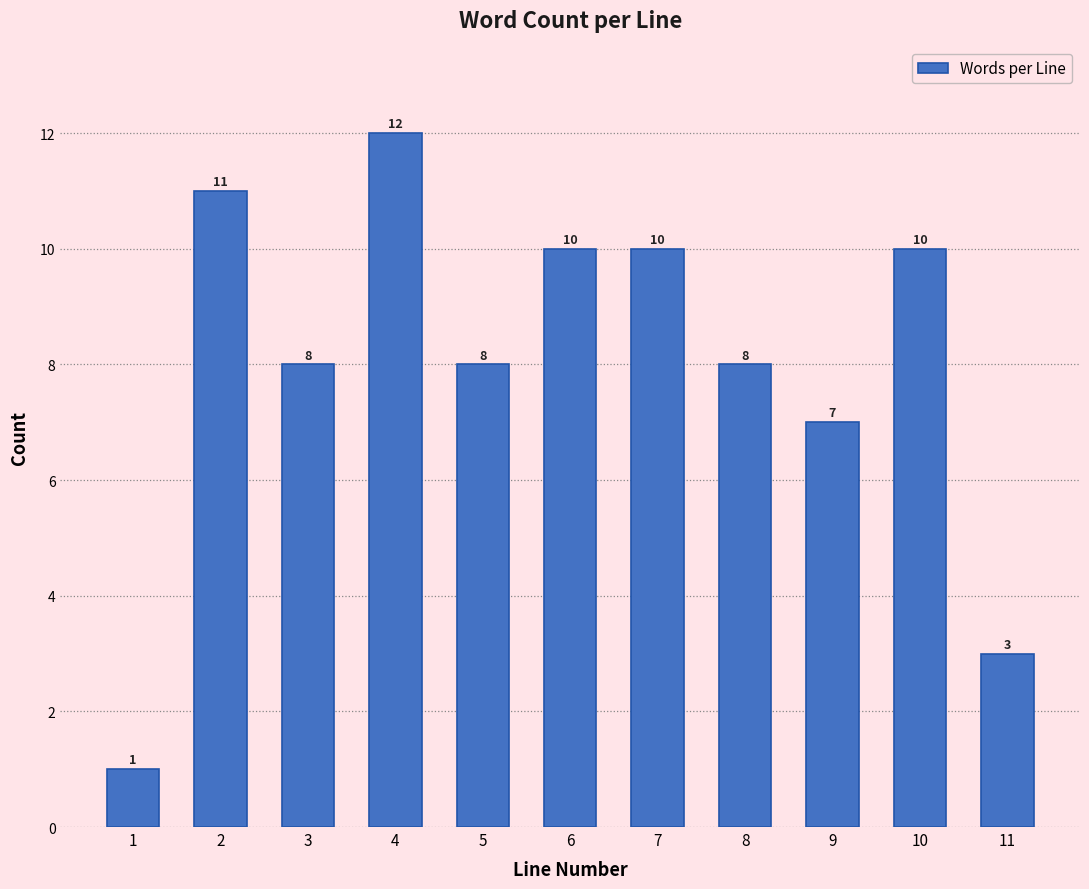

Reading left to right, list all the values displayed in this chart.

1	11	8	12	8	10	10	8	7	10	3